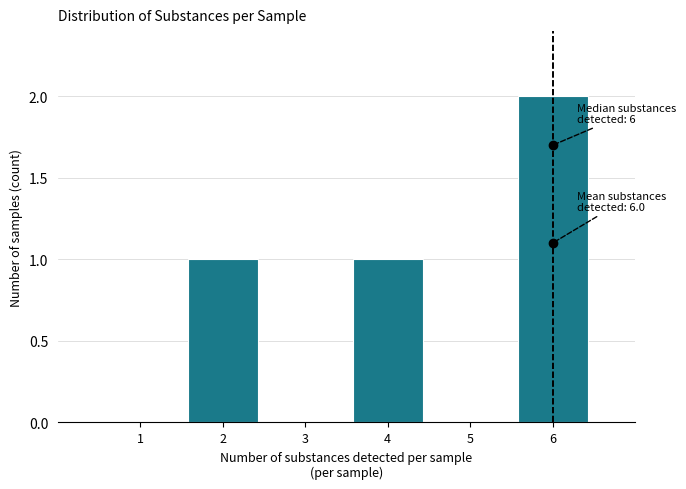

Over which range of the x-axis is the bar tallest?

5.5 to 6.5